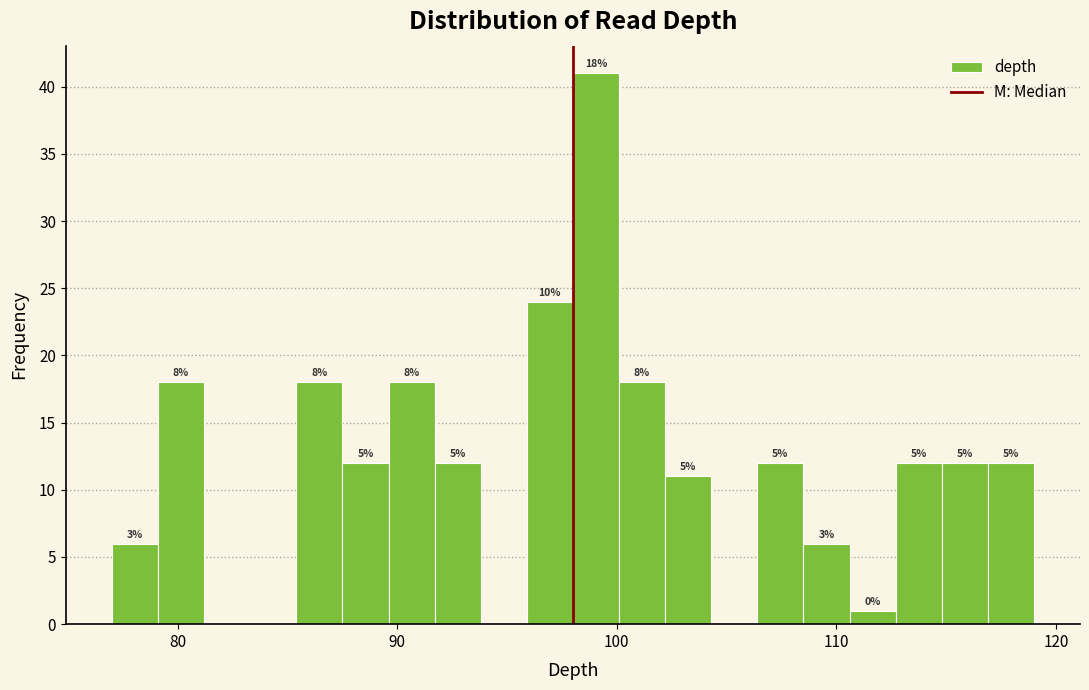

Around what value on the x-axis is the tallest bar? Give the approximate position of its centre, as read against the axis.

99